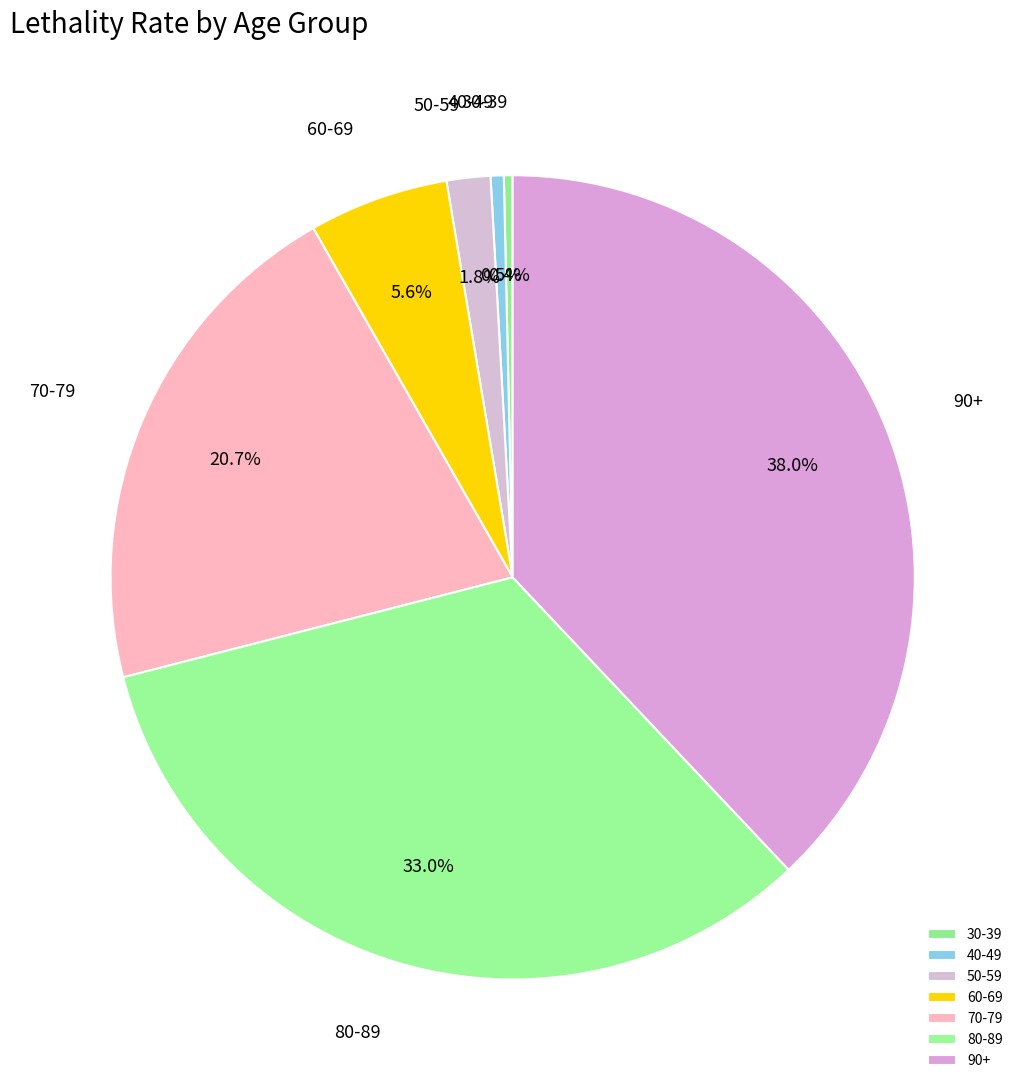

Is there any slice that represents more than half of the pie?

No